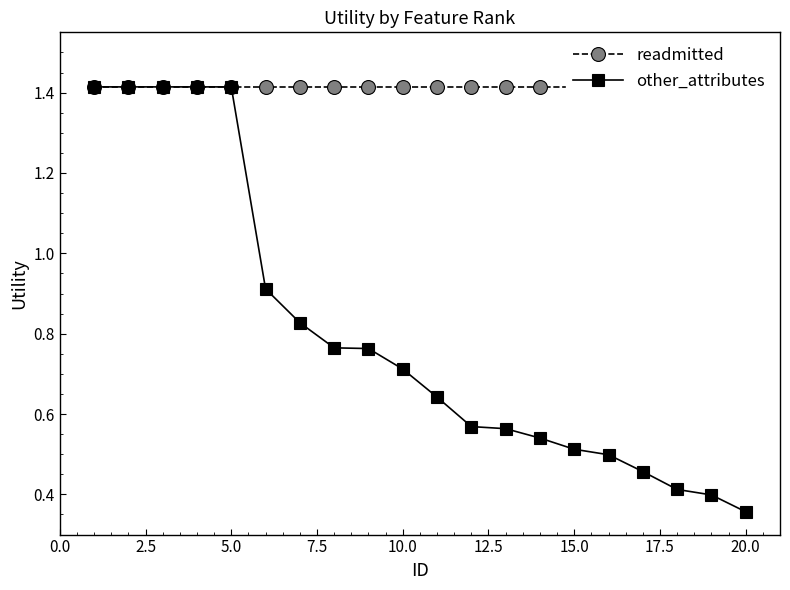

What are all the series names shown in the legend?

readmitted, other_attributes